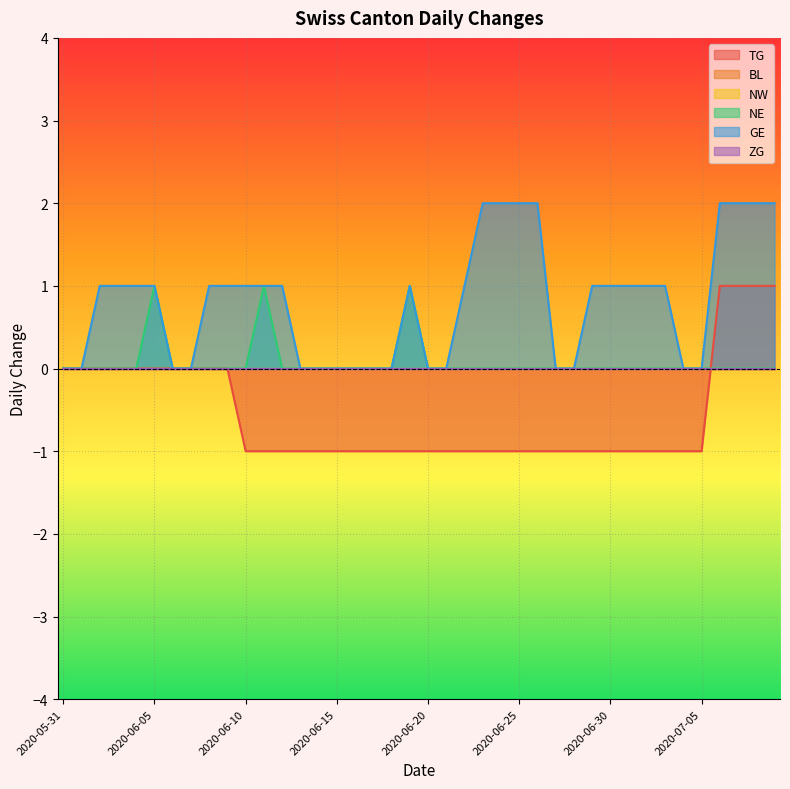

Reading left to right, list all the values displayed in this chart.

TG: 0	0	0	0	0	0	0	0	0	0	-1	-1	-1	-1	-1	-1	-1	-1	-1	-1	-1	-1	-1	-1	-1	-1	-1	-1	-1	-1	-1	-1	-1	-1	-1	-1	1	1	1	1
NE: 0	0	0	0	0	1	0	0	0	0	0	1	0	0	0	0	0	0	0	1	0	0	0	0	0	0	0	0	0	0	0	0	0	0	0	0	0	0	0	0
GE: 0	0	1	1	1	1	0	0	1	1	1	1	1	0	0	0	0	0	0	1	0	0	1	2	2	2	2	0	0	1	1	1	1	1	0	0	2	2	2	2